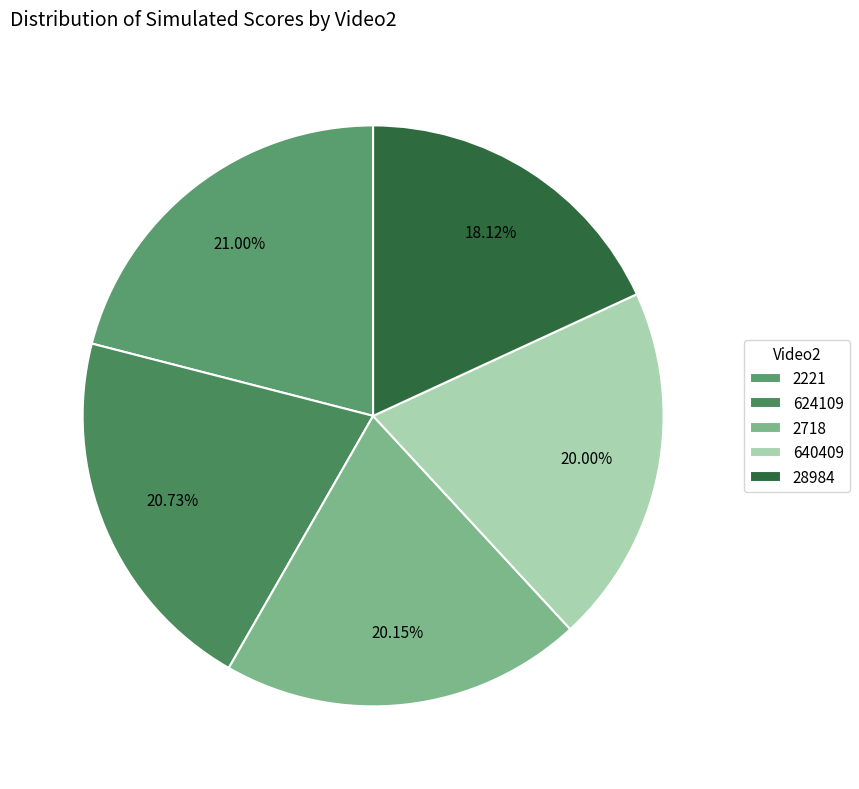

Which slice is the largest?

2221